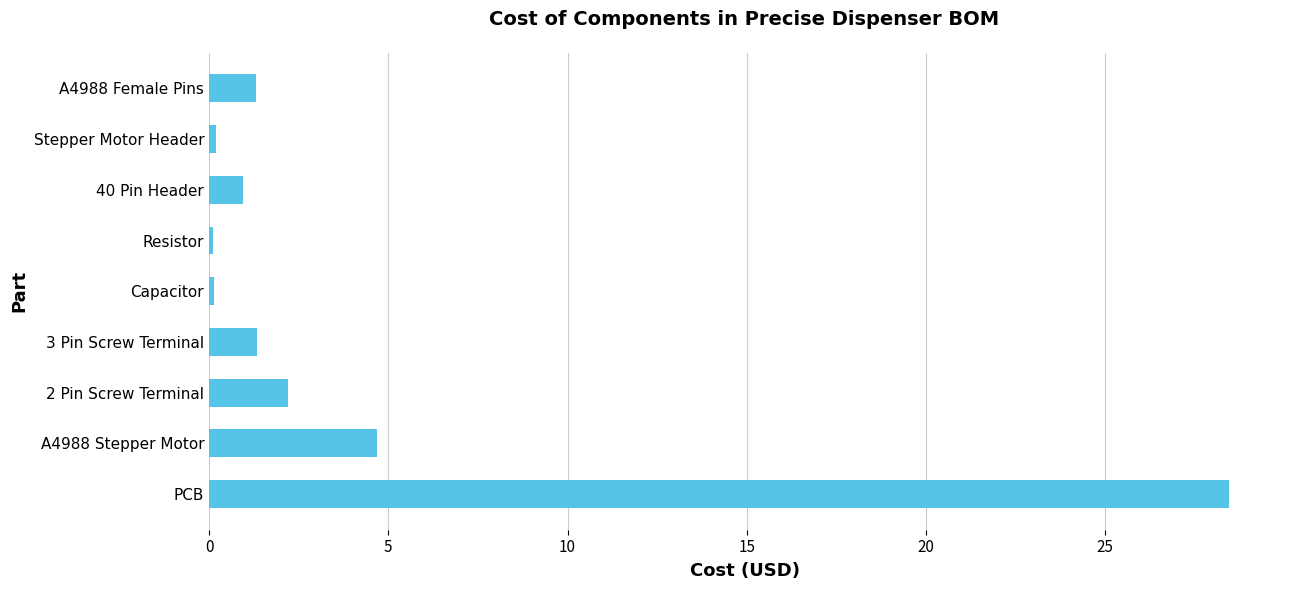

Are the bars grouped side by side (vs. stacked)?

No